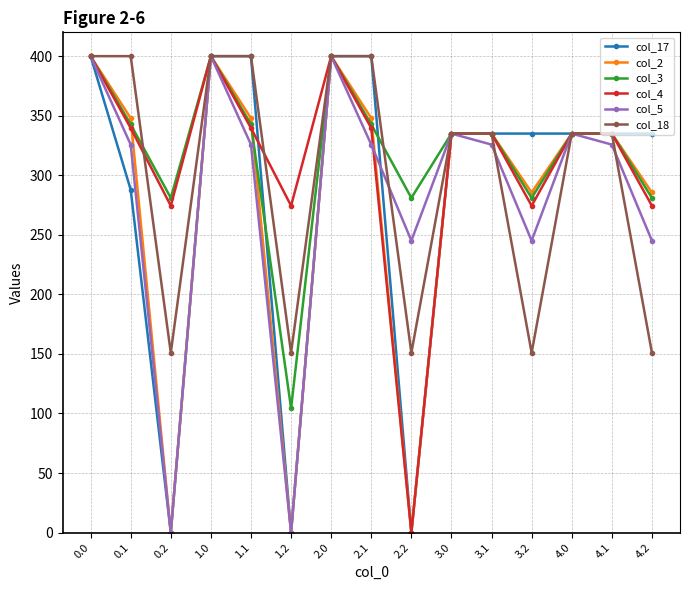

At which category does col_2 reach its first local valley?

0.2